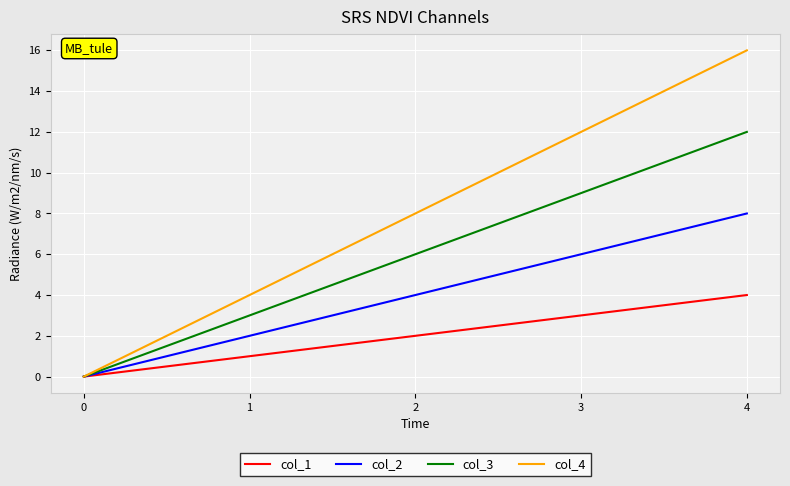

Rank the categories by col_2 value from highest to lowest.

4, 3, 2, 1, 0